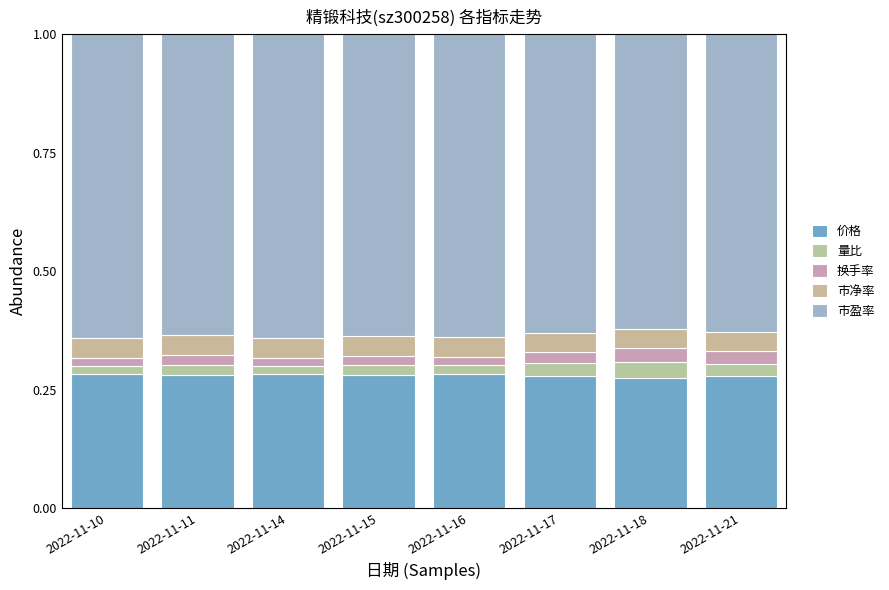

List the series in order of their peak value, lowest first.

换手率, 量比, 市净率, 价格, 市盈率